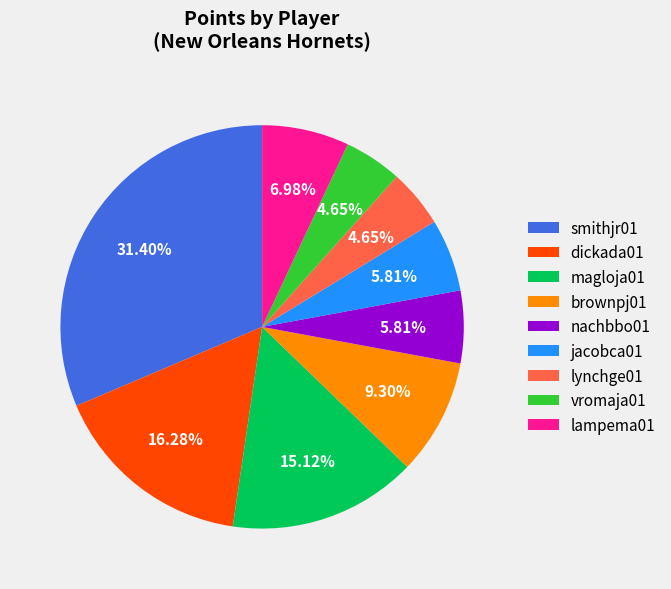

How many segments does this pie chart have?

9